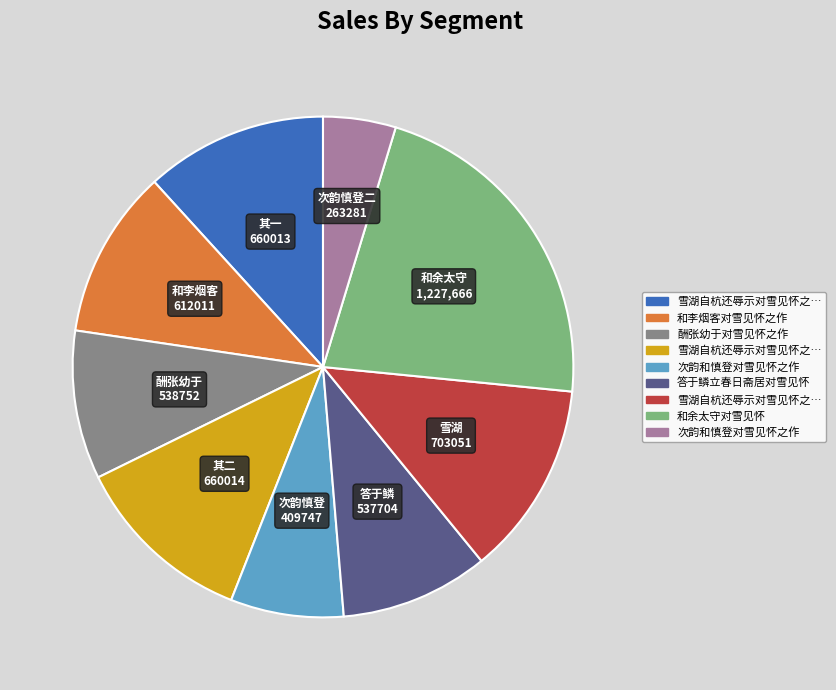

Is there a majority slice in this chart?

No